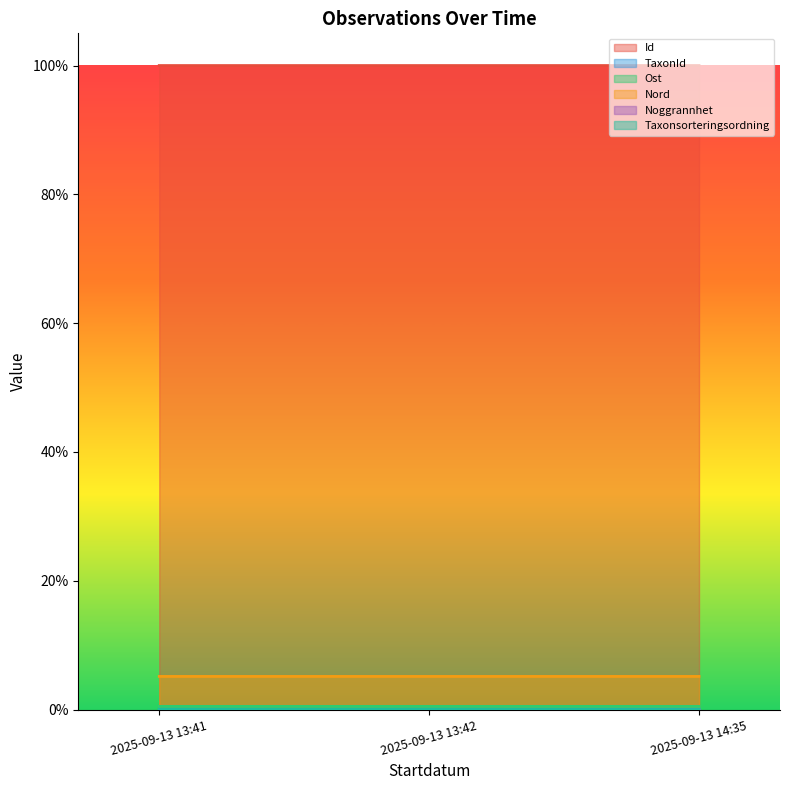

At which label does TaxonId reach its minimum?

2025-09-13 13:41